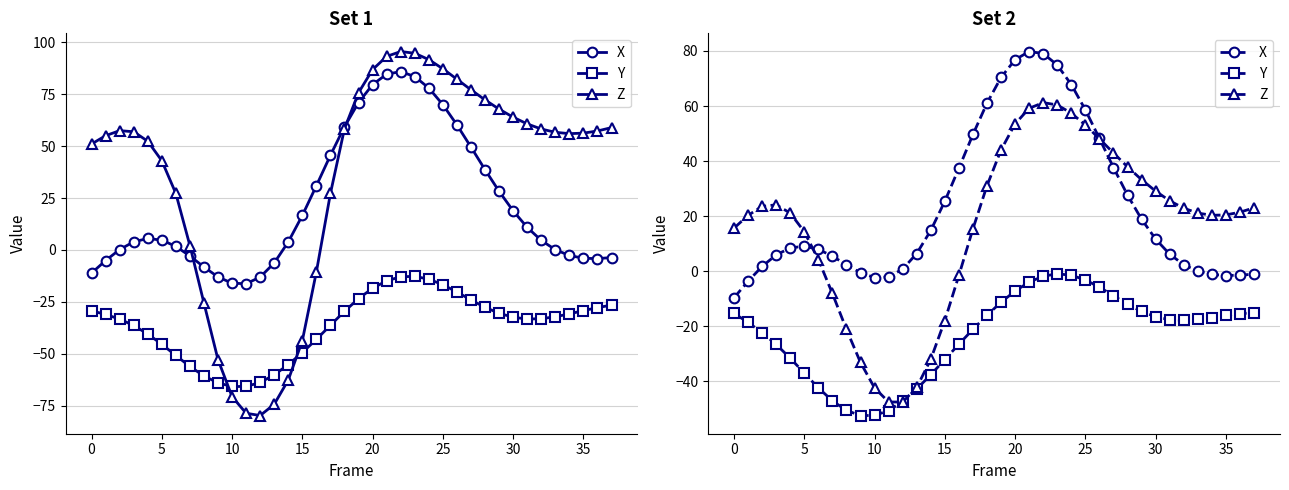

Which series ends up on top after the final intersection of Z and X?

Z